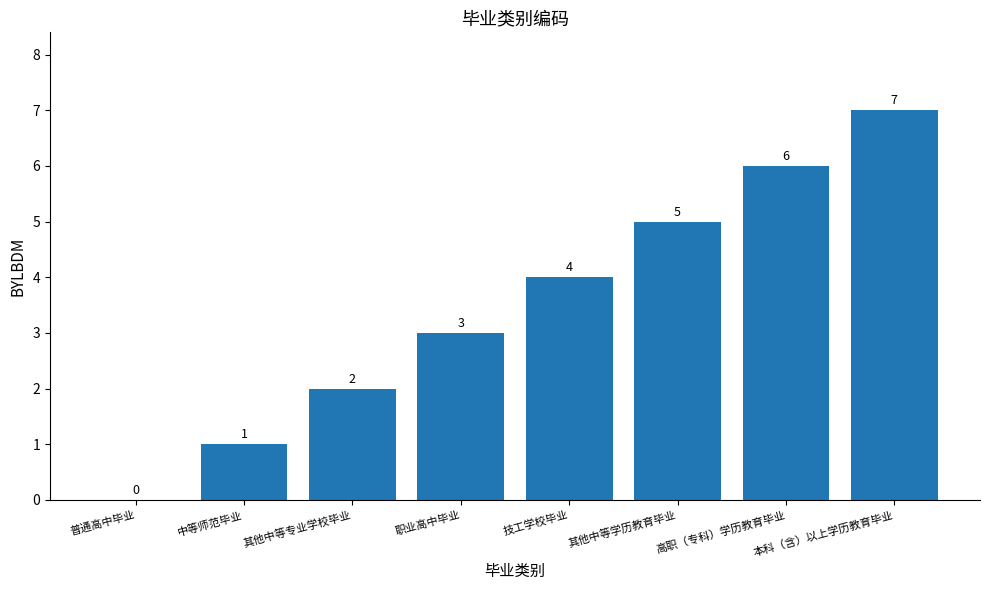

At which label is the value closest to 3?

职业高中毕业